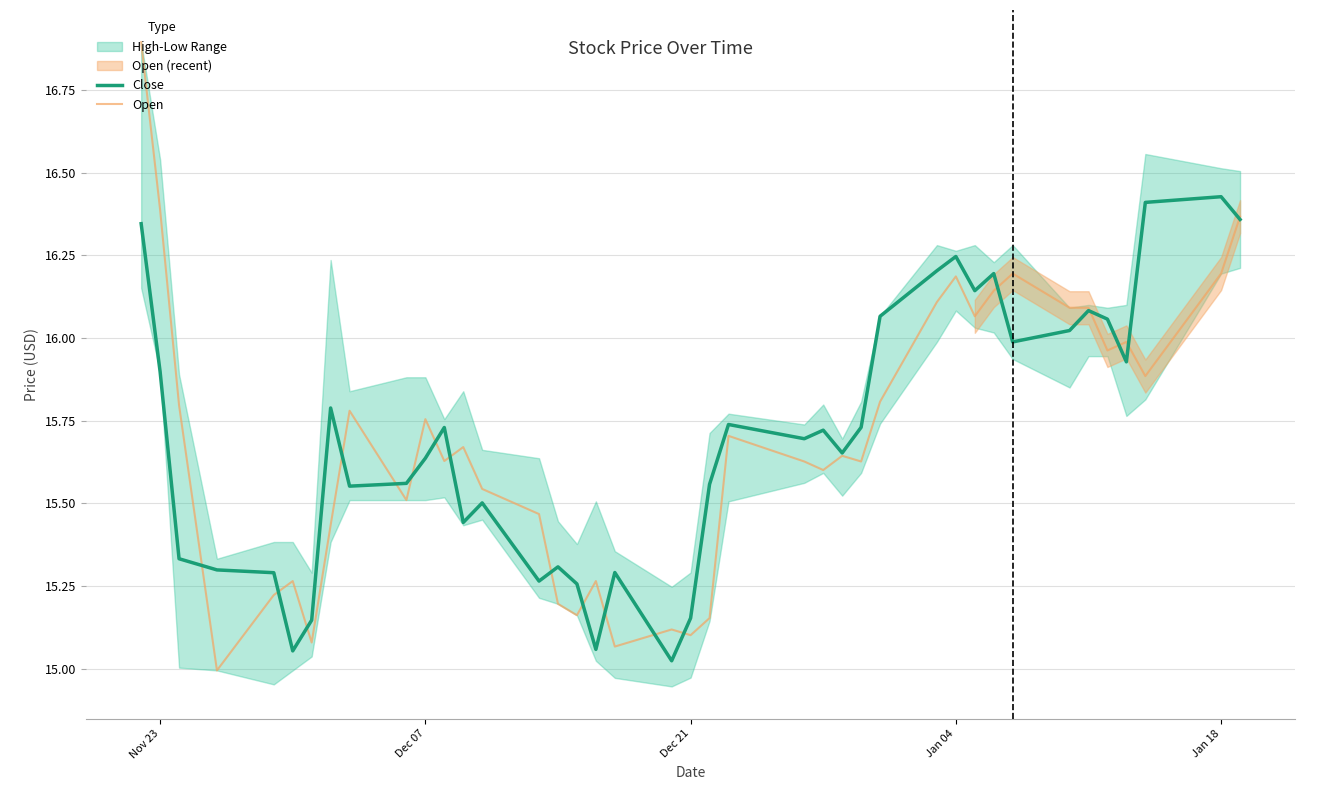

True or false: Open and Close intersect in this chart.

True